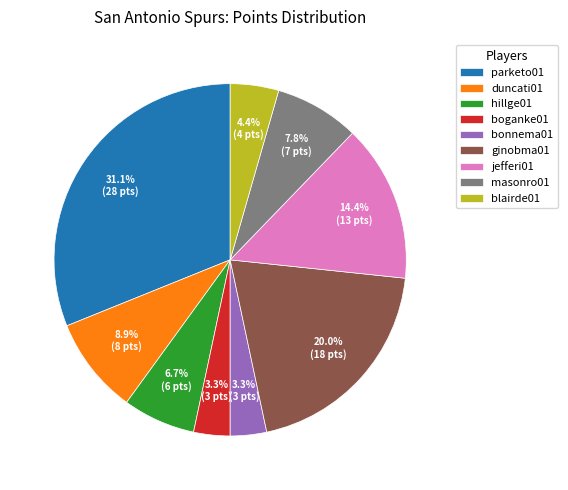

To the nearest percent, what portion does masonro01 represent?

8%